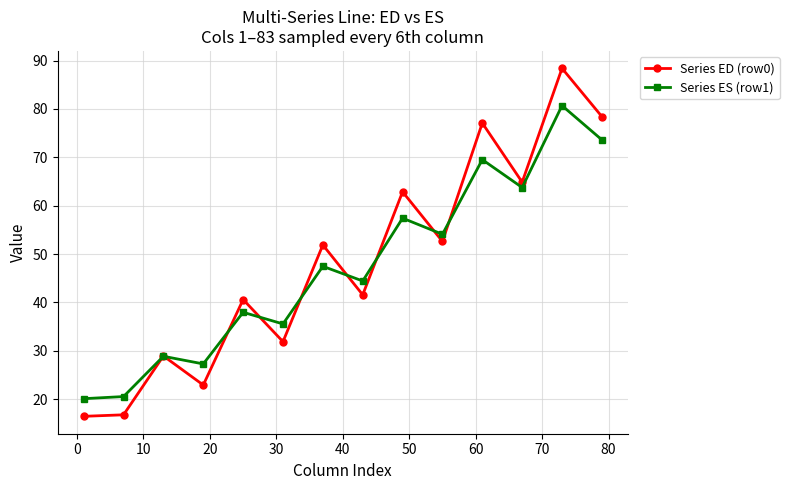

What is the difference between the maximum and minimum values in the Series ED (row0) series?

72.0